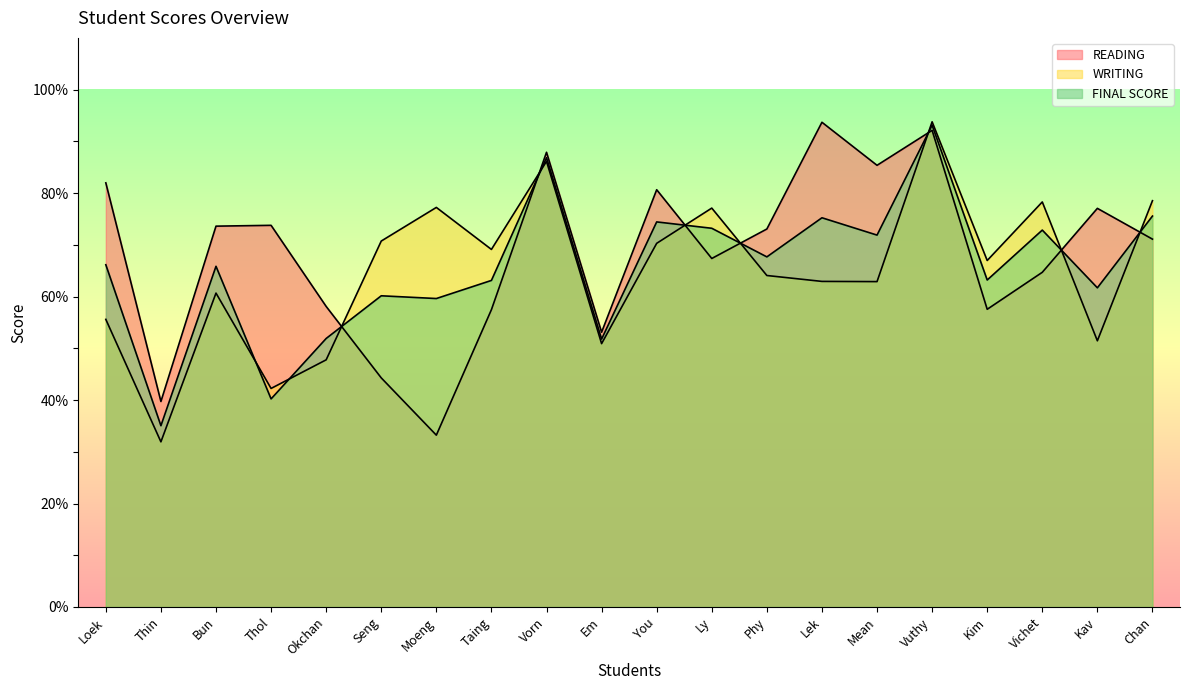

The value of WRITING at Phy is 107.3. True or false?

False